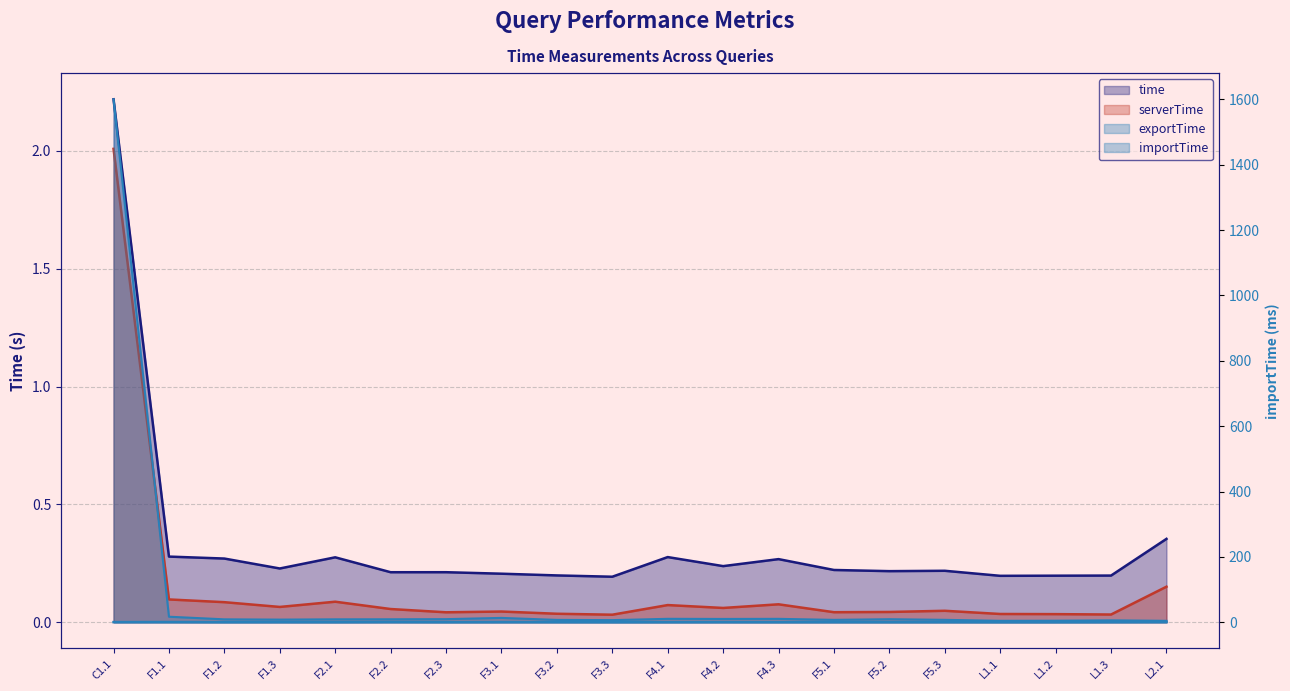

Which category has the highest value in the time series?

C1.1